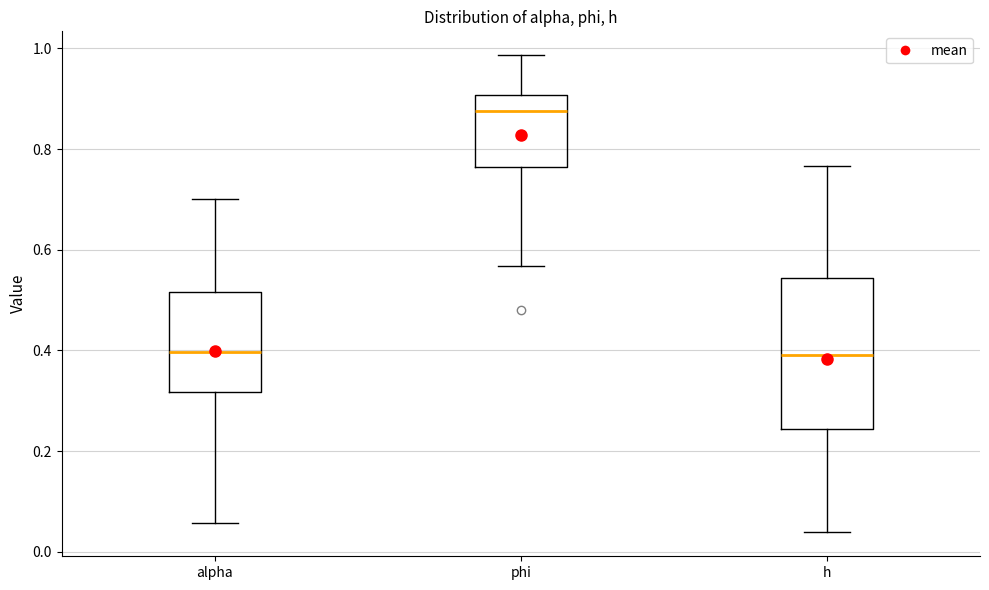

Comparing the boxes themselves (not the whiskers), which one is the tallest?

h